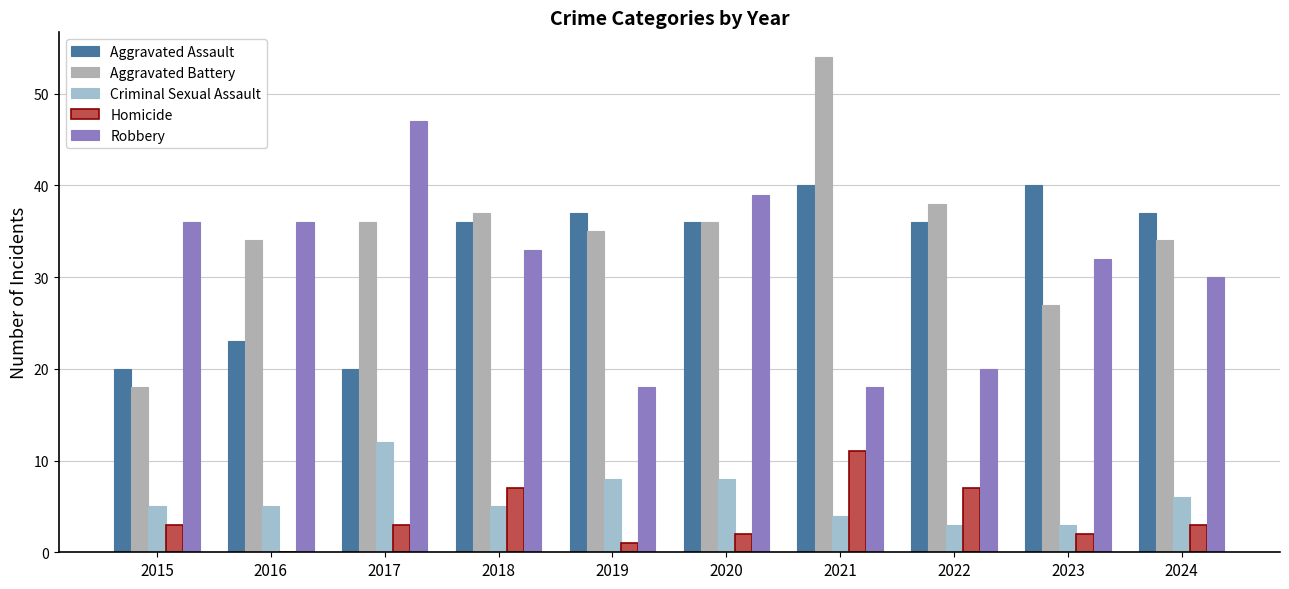

What is the value of the Aggravated Battery bar at the 7th from the left?

54